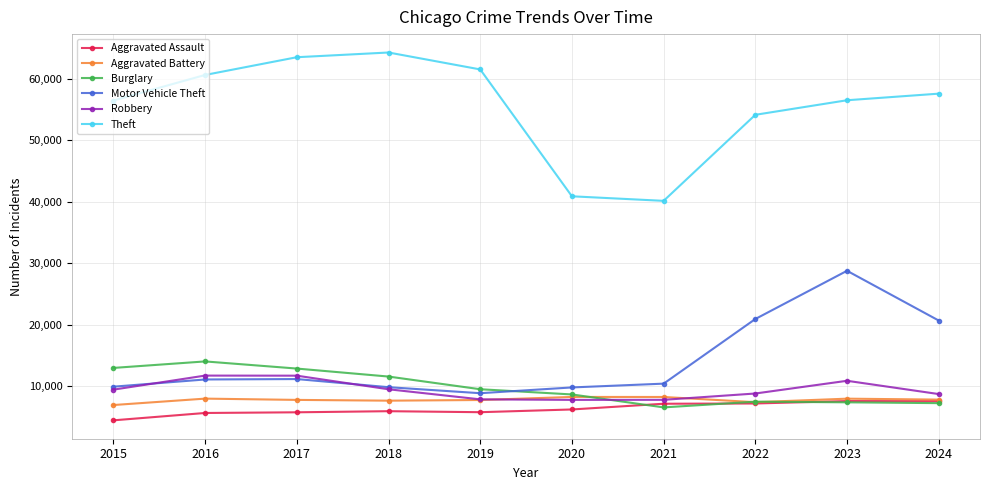

Which series has the largest total across all categories?

Theft